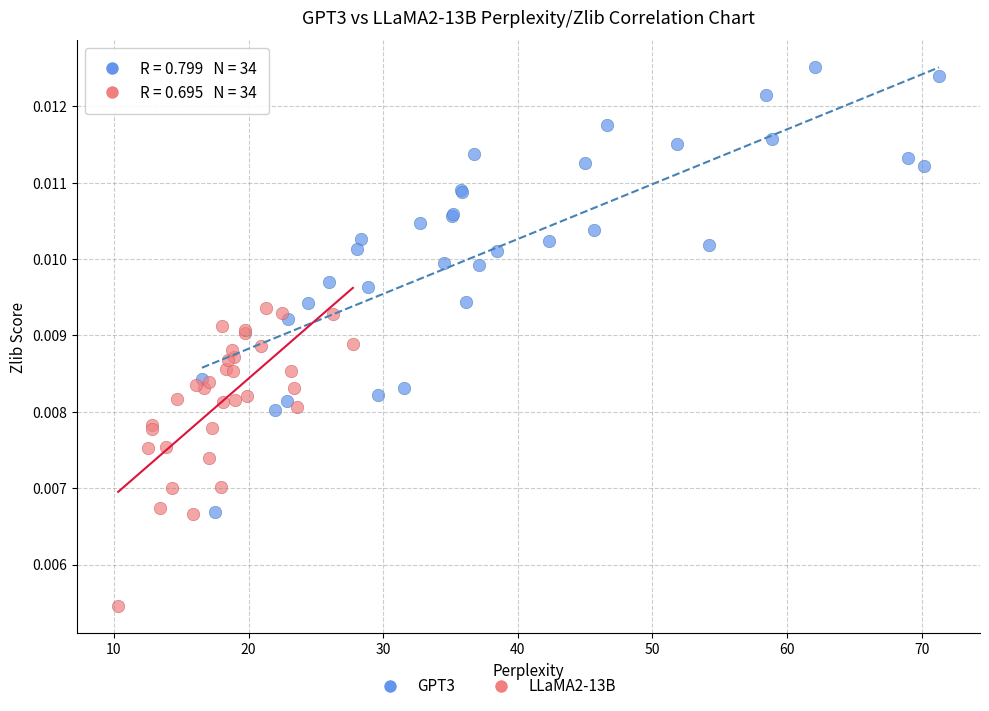

Which series reaches the minimum Y coordinate?

LLaMA2-13B